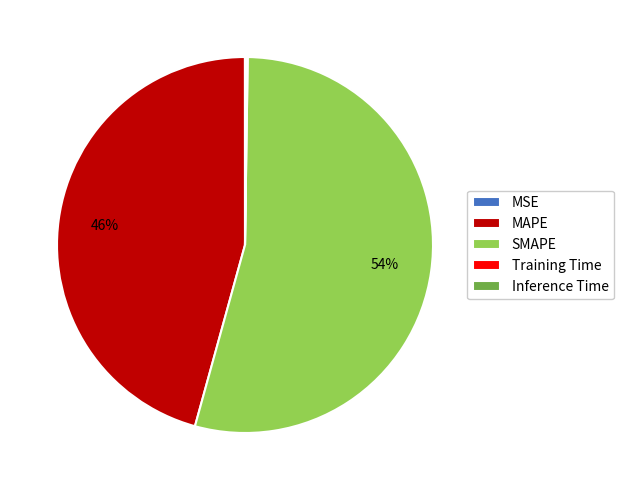

Is it true that MAPE is 40% of the pie?

False